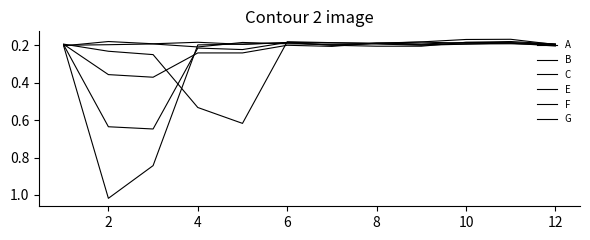

How many lines are shown in the chart?

6